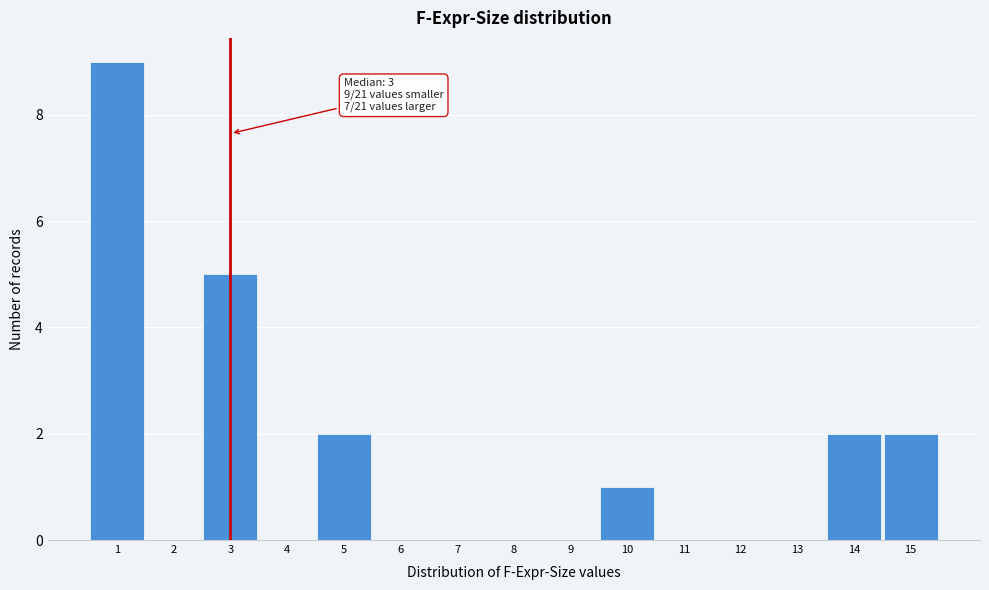

Which range on the x-axis has the tallest bar?

0.5 to 1.5